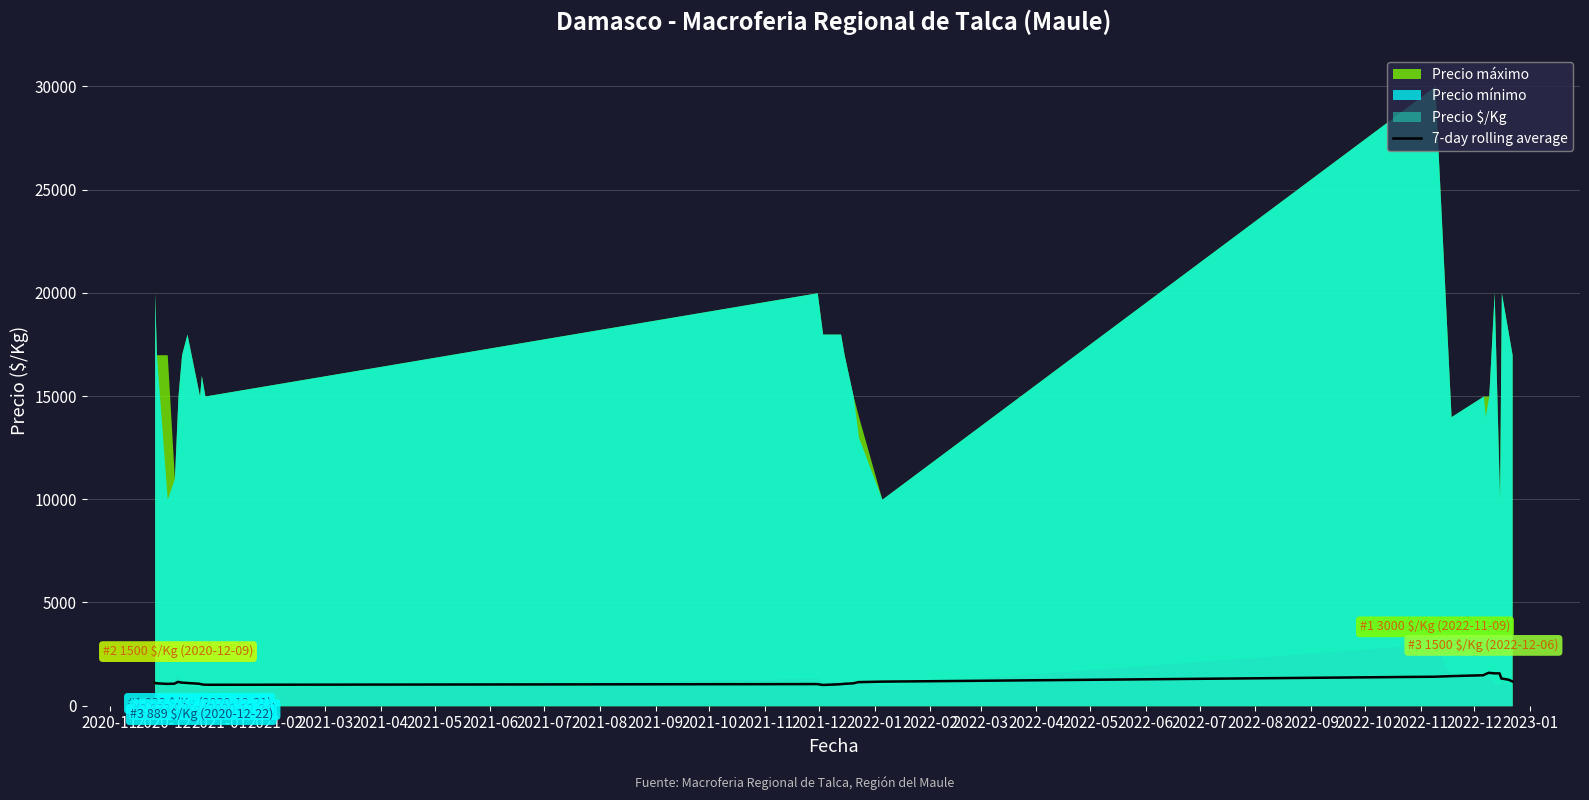

How many lines are shown in the chart?

1